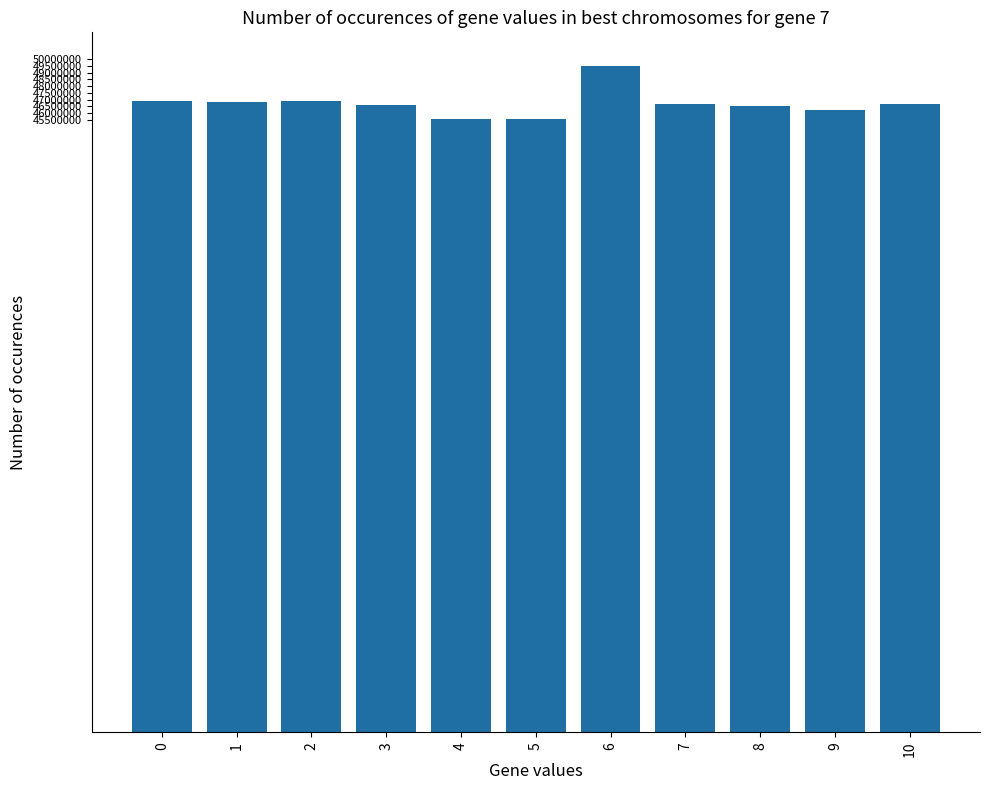

What is the change in value from 5 to 10?

+1070959